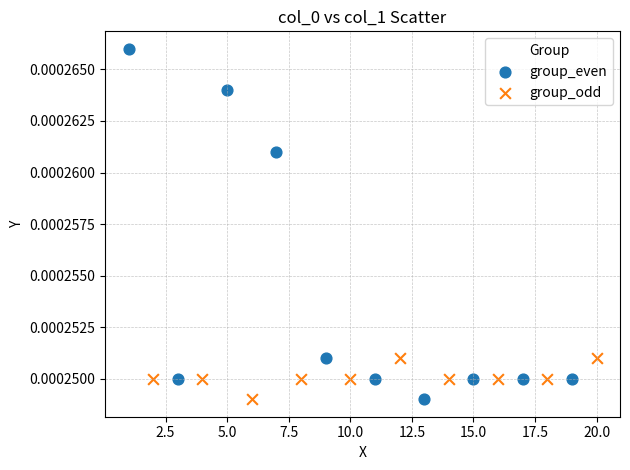

Which series has the widest spread of Y values?

group_even